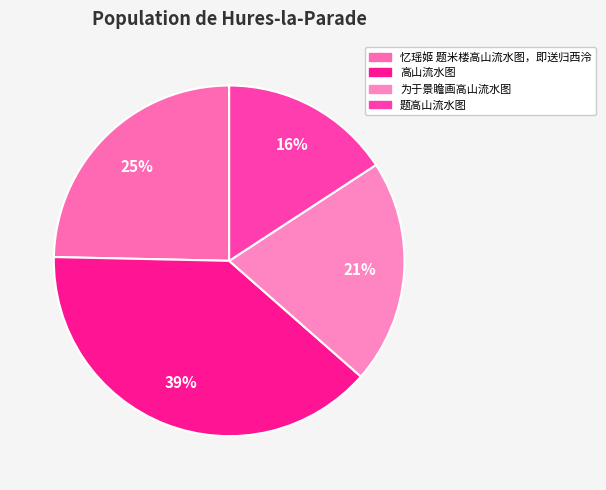

Is 为于景瞻画高山流水图 the majority of the pie?

No